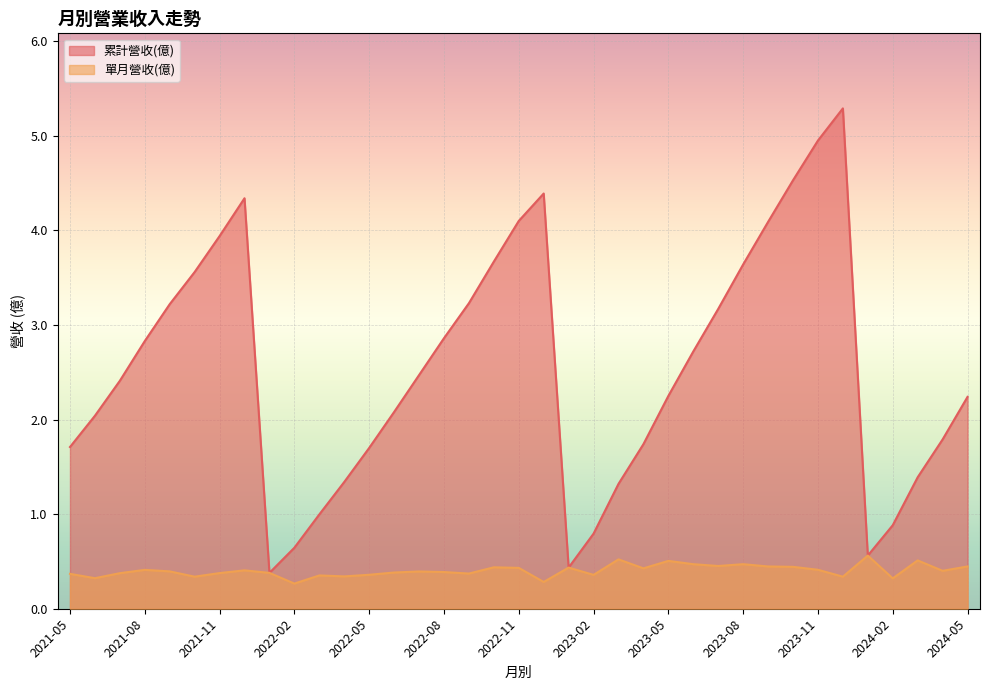

Between 2023-04 and 2023-11, which is larger?

2023-11